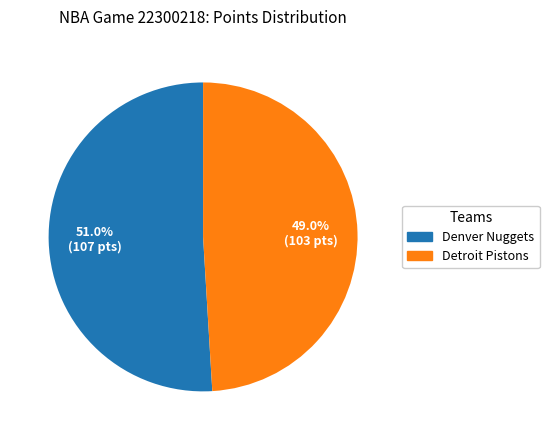

Which category has the biggest portion of the pie?

Denver Nuggets